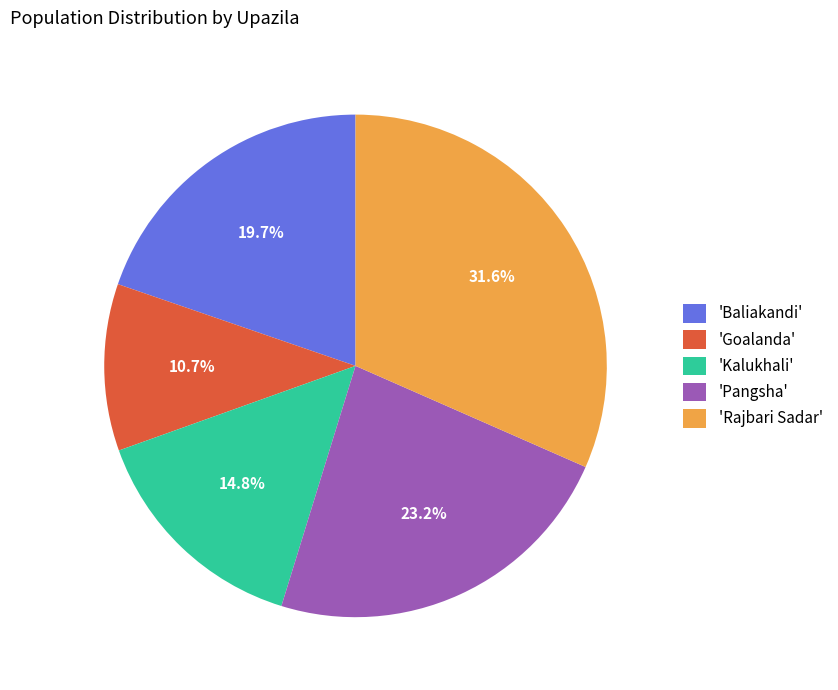

Which has a higher value, 'Pangsha' or 'Kalukhali'?

'Pangsha'